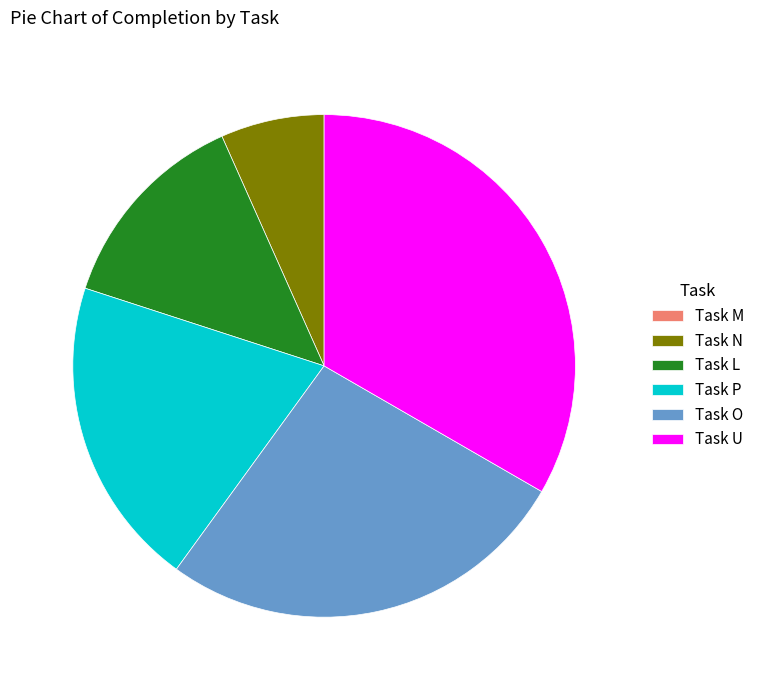

Is there a majority slice in this chart?

No